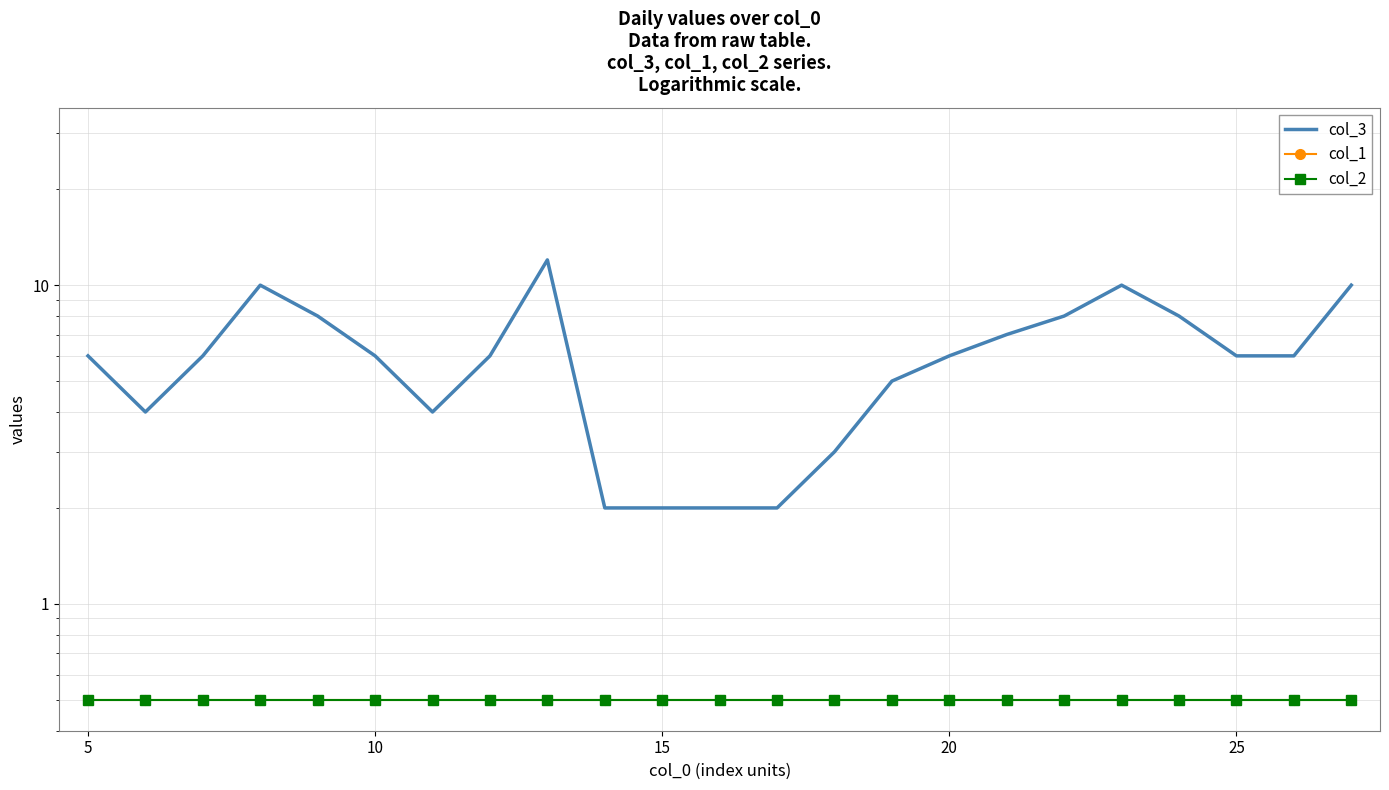

Which series has the largest total across all categories?

col_3